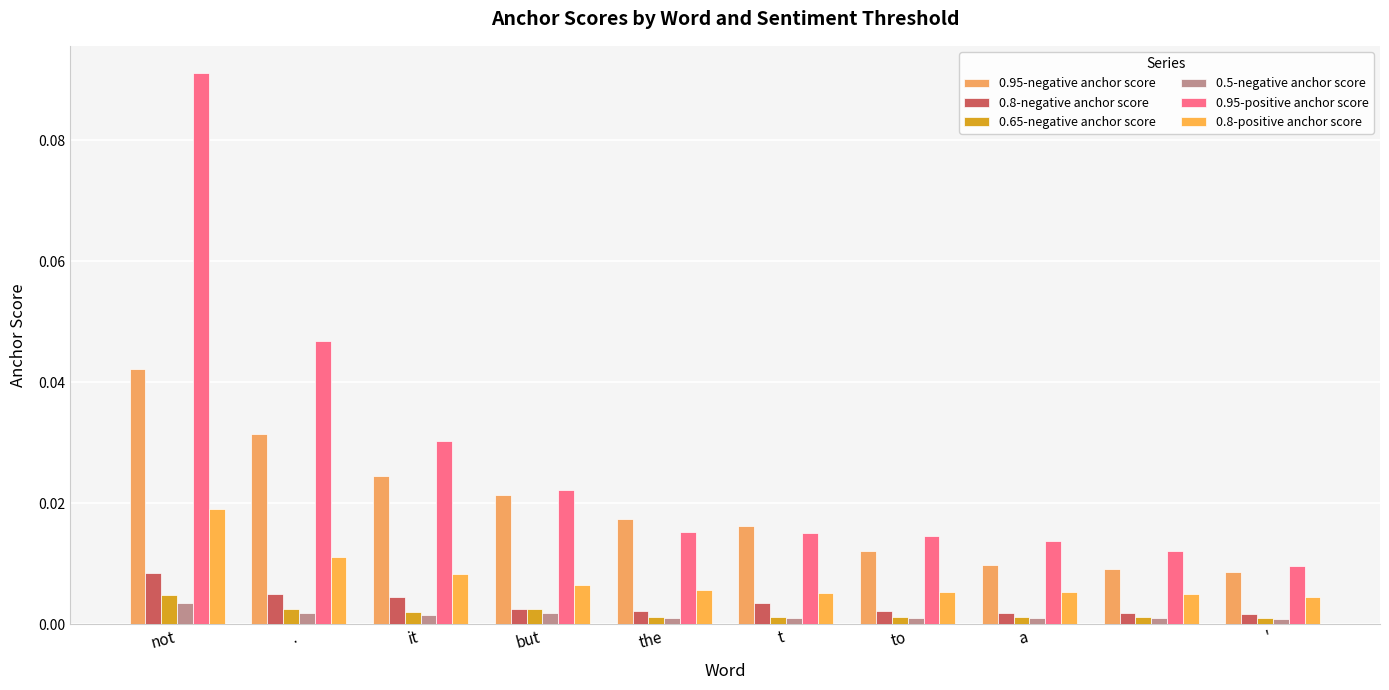

How many groups of bars are there?

10